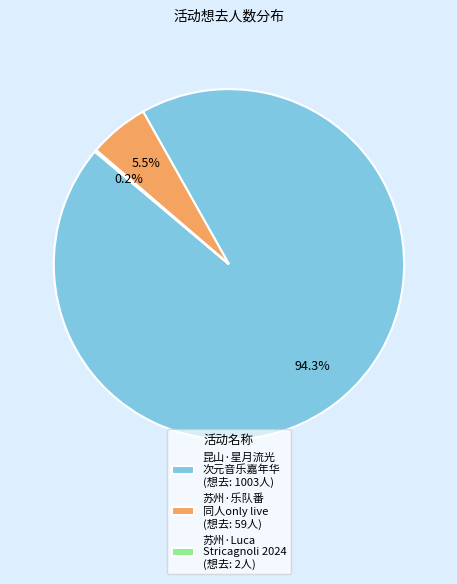

Does 苏州·乐队番 同人only live (想去: 59人) represent more than half of the total?

No